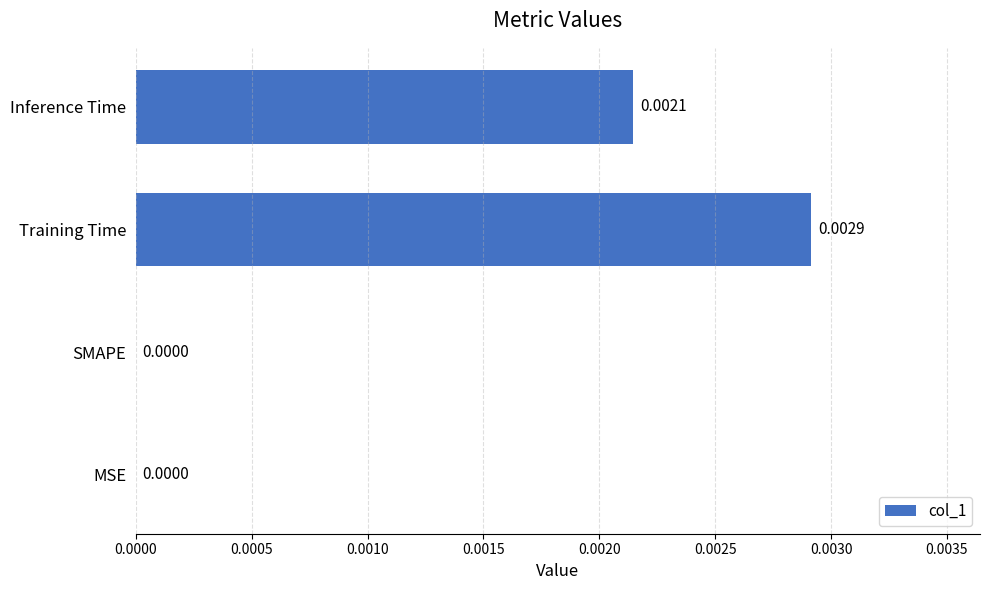

How many data points are above 0?

2